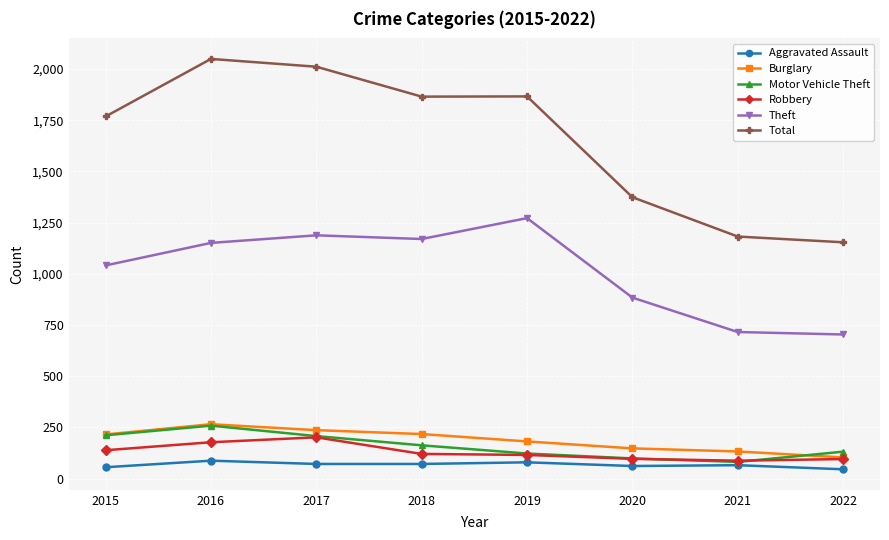

True or false: Burglary has a value of 27 at 2022.

False